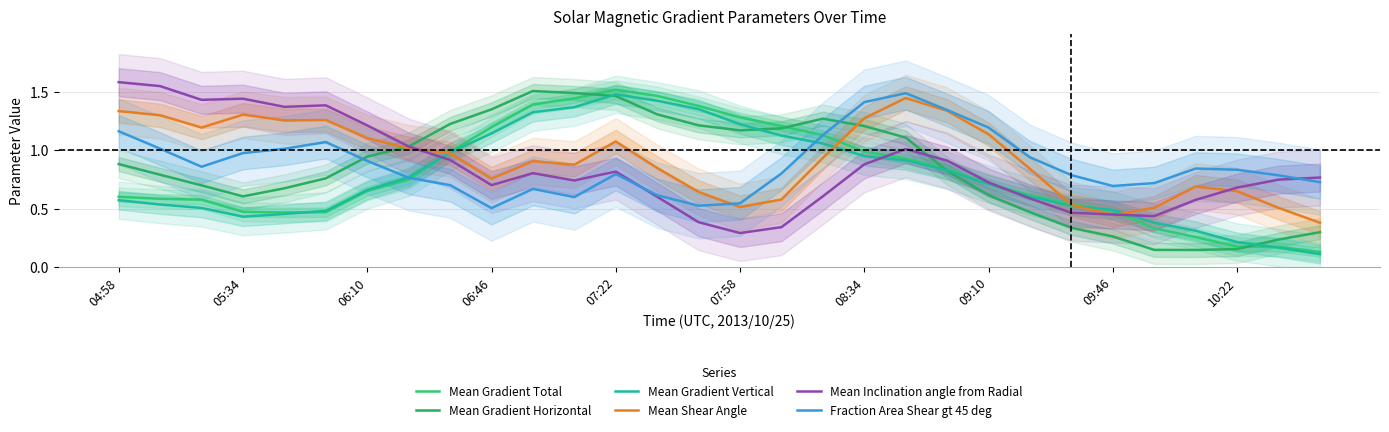

How many lines are shown in the chart?

6